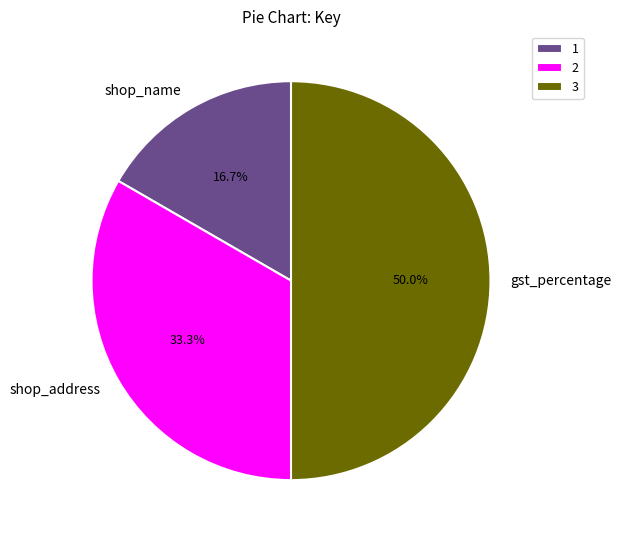

Combined, do gst_percentage and shop_name account for over 50%?

Yes